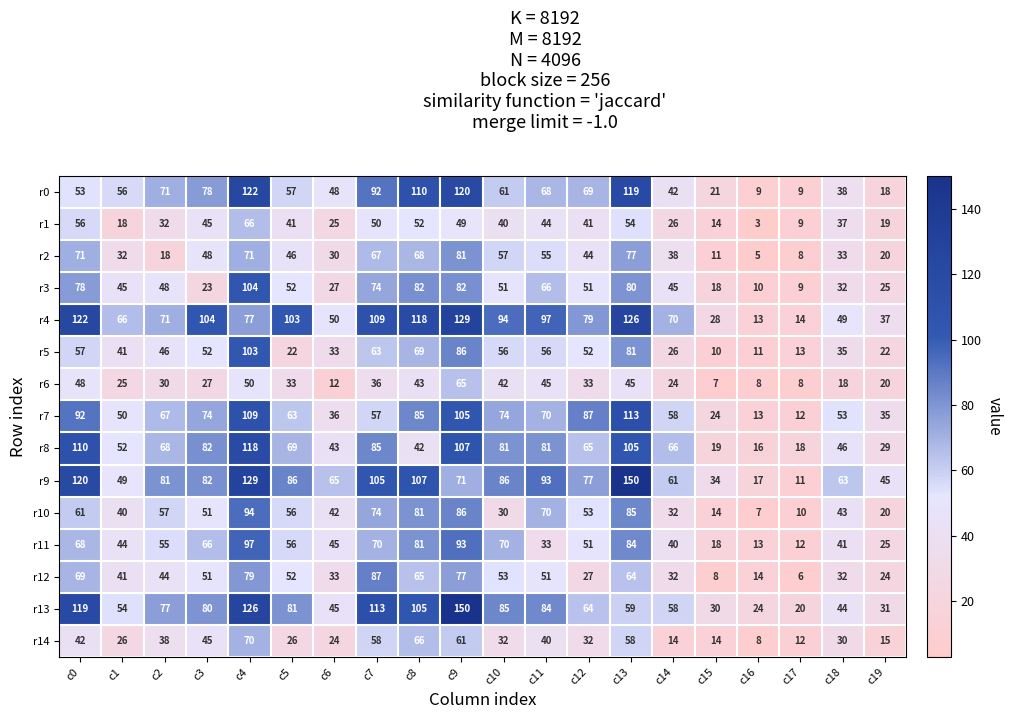

What is the difference between the r13 values at c1 and c15?

24